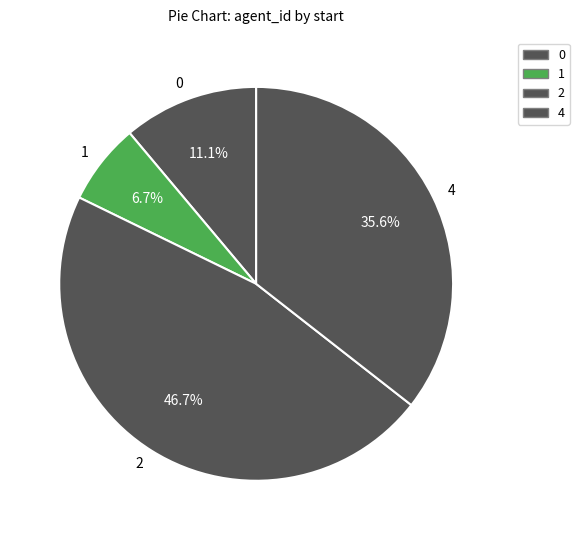

To the nearest percent, what percentage of the pie is 2?

47%